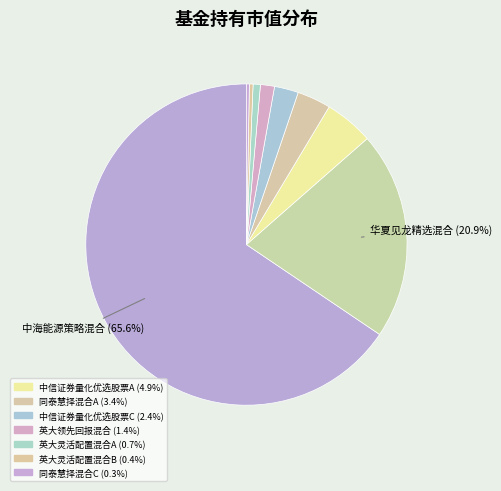

Rank the categories by value from lowest to highest.

同泰慧择混合C, 英大灵活配置混合B, 英大灵活配置混合A, 英大领先回报混合, 中信证券量化优选股票C, 同泰慧择混合A, 中信证券量化优选股票A, 华夏见龙精选混合, 中海能源策略混合